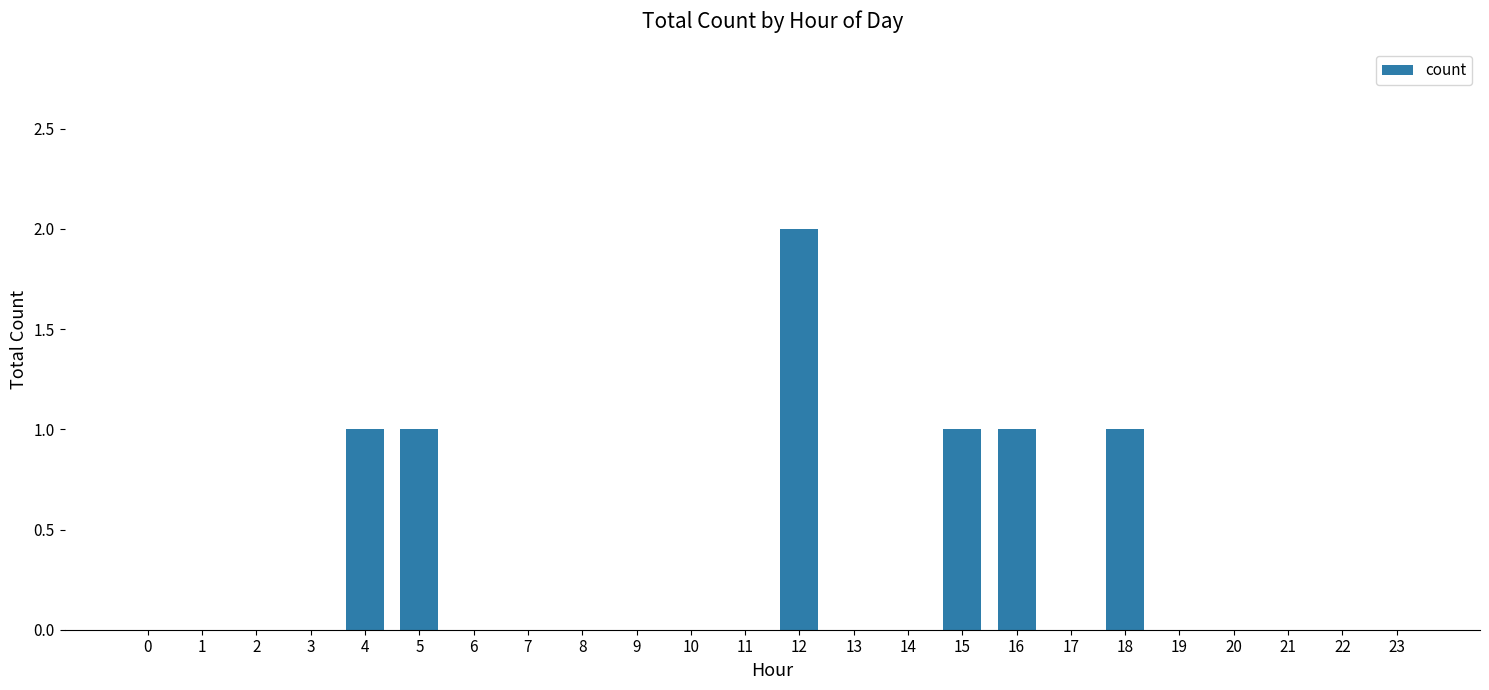

Which label corresponds to the largest value in the chart?

12